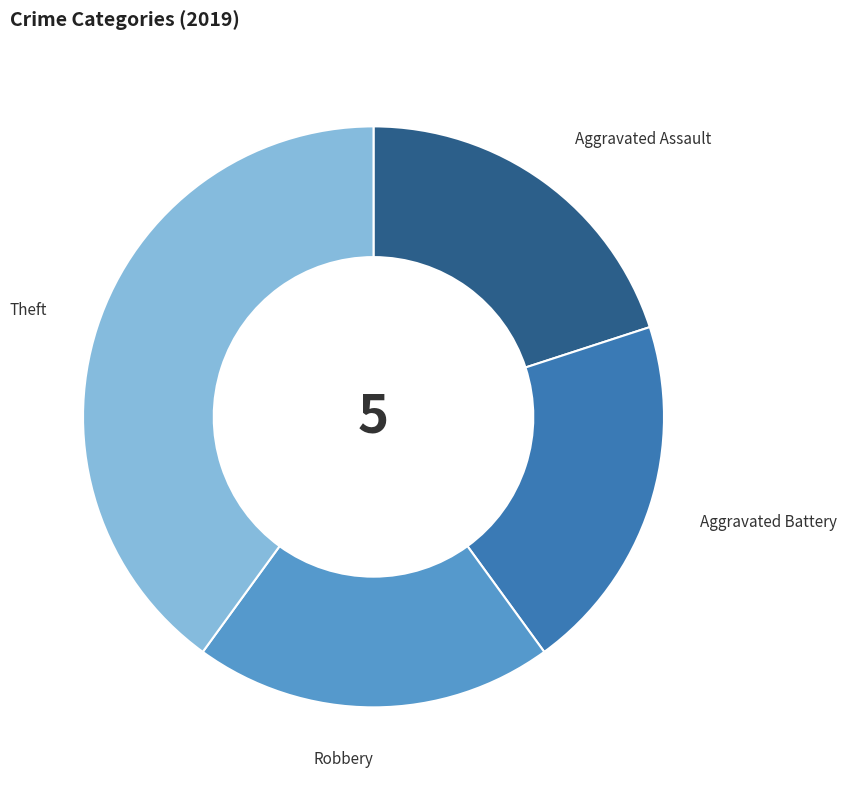

Approximately how many times larger is the value at Aggravated Assault compared to Robbery?

1.0